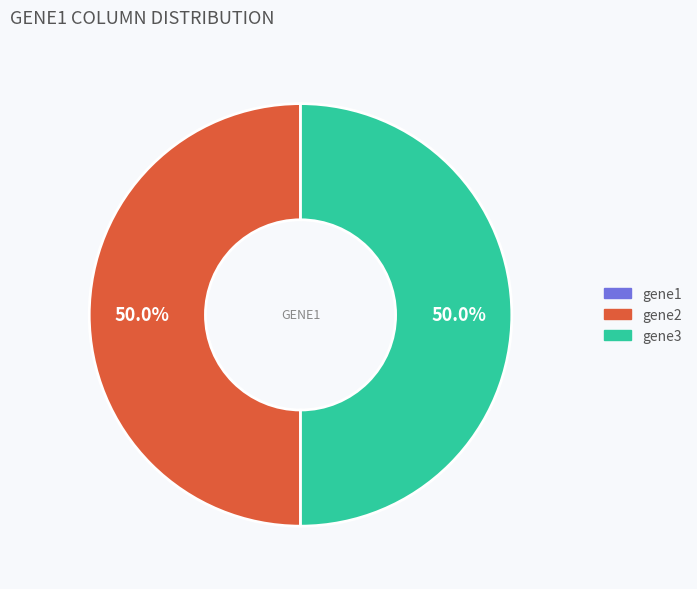

What percentage is NOT represented by gene2?

50.0%